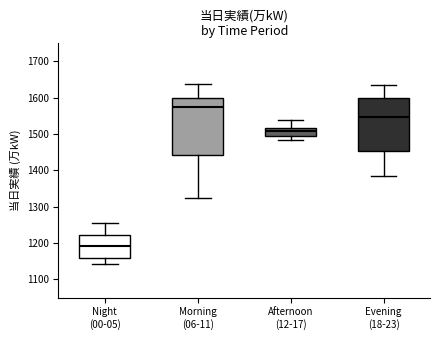

Reading left to right, transcribe this box plot: for each box, give where its median line is, the range the box spans, and where its two whiskers end, as read against the y-axis. The values are not printed on the chart, so give them approximately, as read against the axis.

Night (00-05): median 1190, box 1160 to 1220, whiskers 1140 to 1260
Morning (06-11): median 1580, box 1440 to 1600, whiskers 1330 to 1640
Afternoon (12-17): median 1510, box 1500 to 1520, whiskers 1480 to 1540
Evening (18-23): median 1550, box 1450 to 1600, whiskers 1390 to 1630